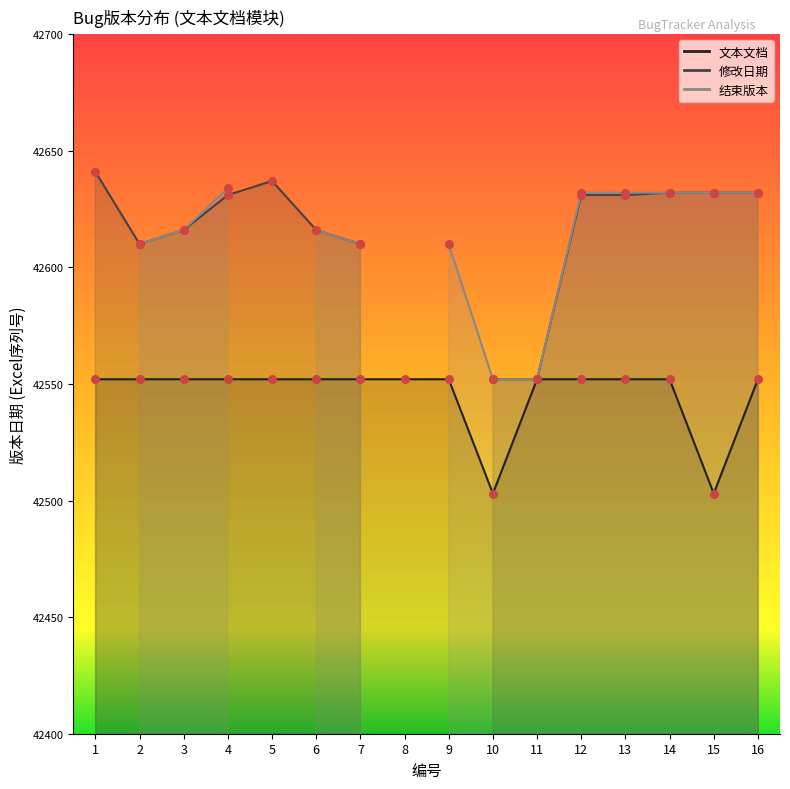

At how many categories does at least one series exceed 2996?

16